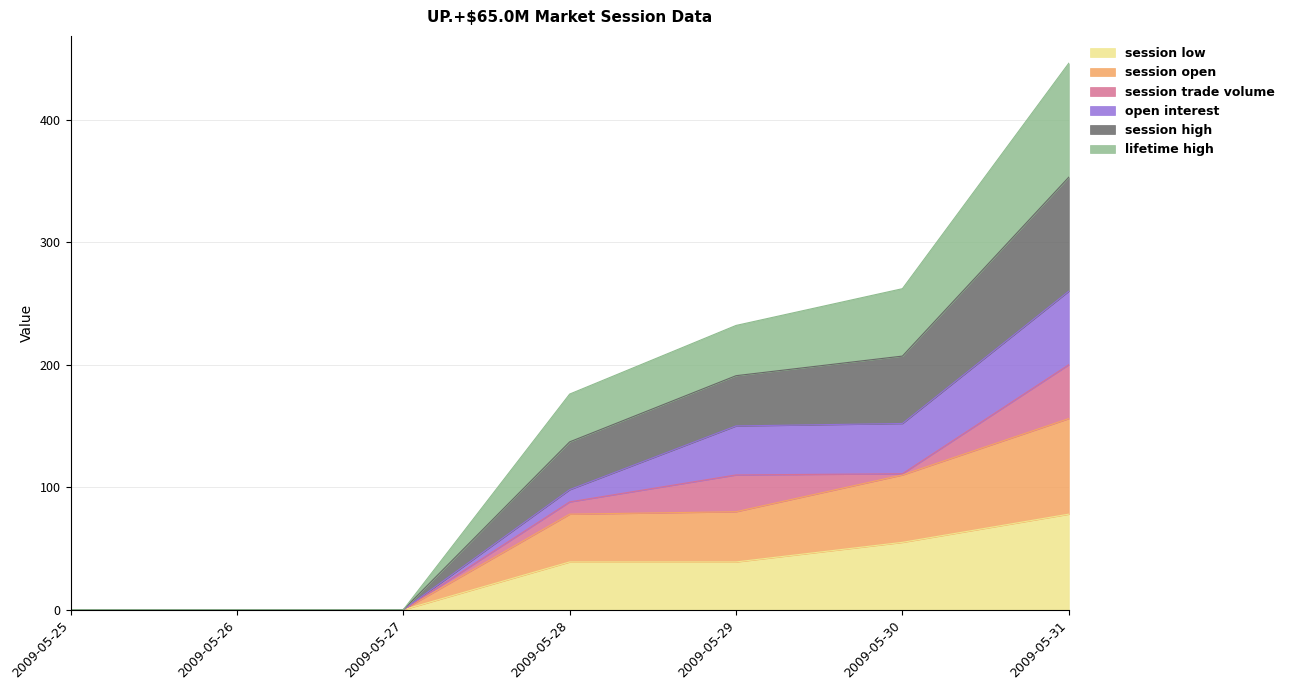

The value of session open at 2009-05-27 is 0. True or false?

True